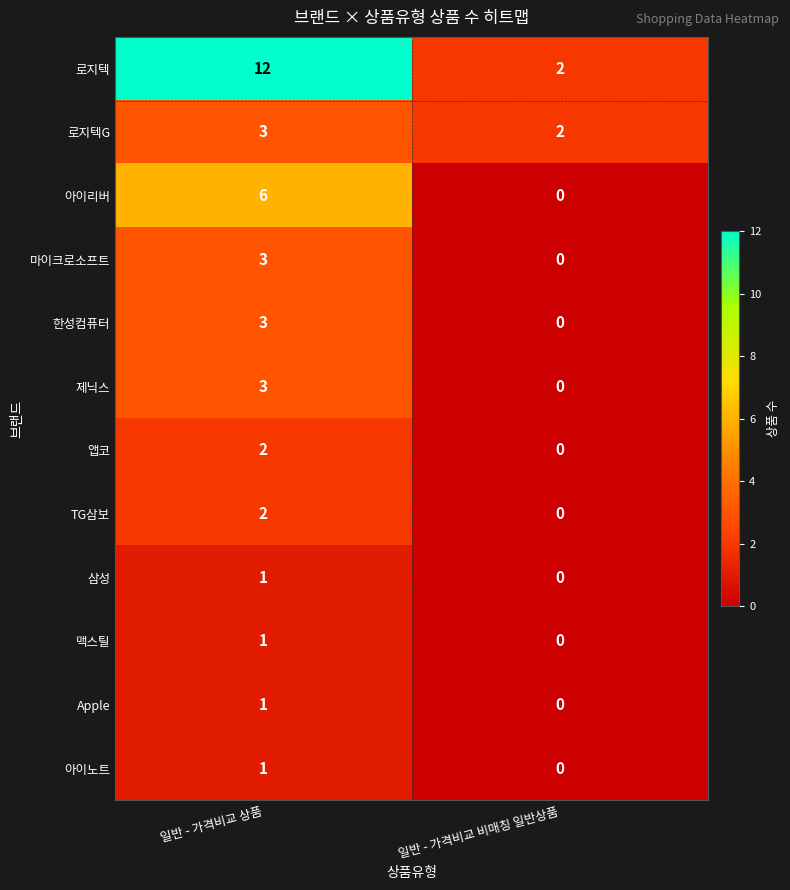

Which category has the highest value across all series?

일반 - 가격비교 상품